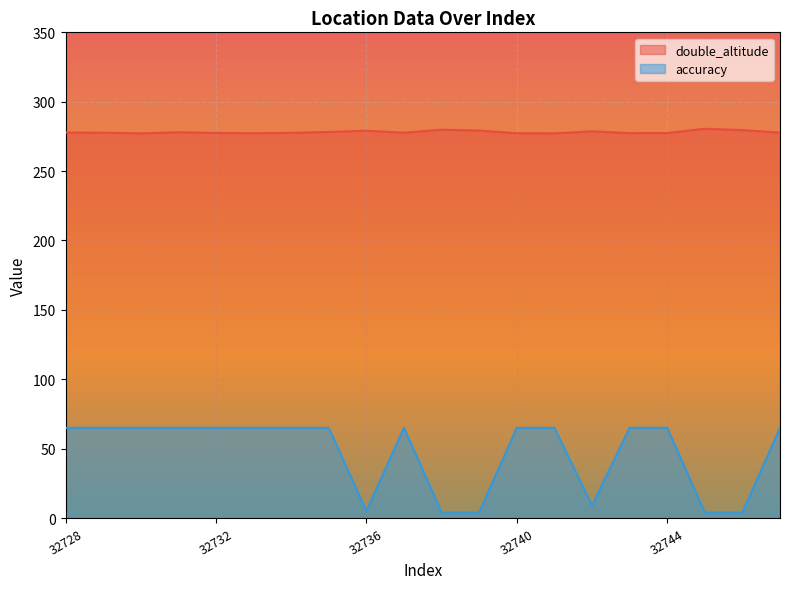

At which category does the chart reach its minimum across all series?

32738